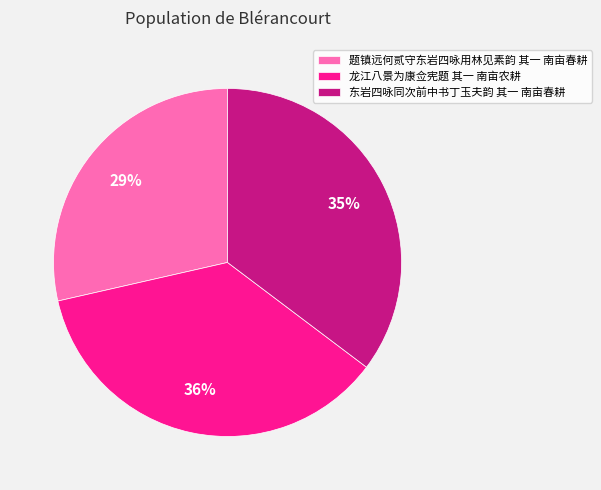

Is it true that 题镇远何贰守东岩四咏用林见素韵 其一 南亩春耕 is 42% of the pie?

False